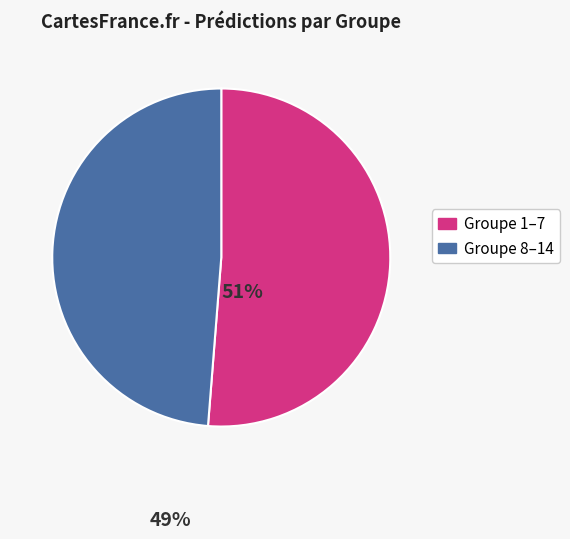

Is there a majority slice in this chart?

Yes